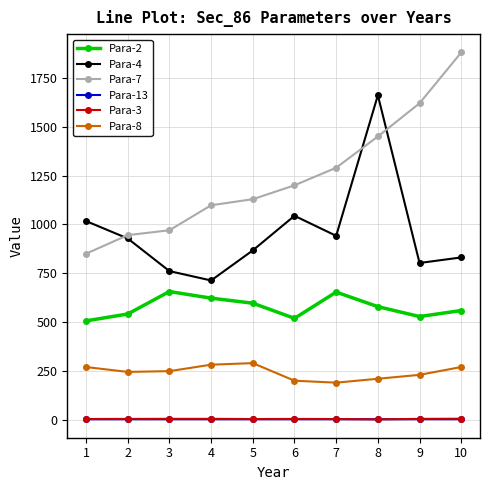

Read the Para-3 value at 10.

5.5